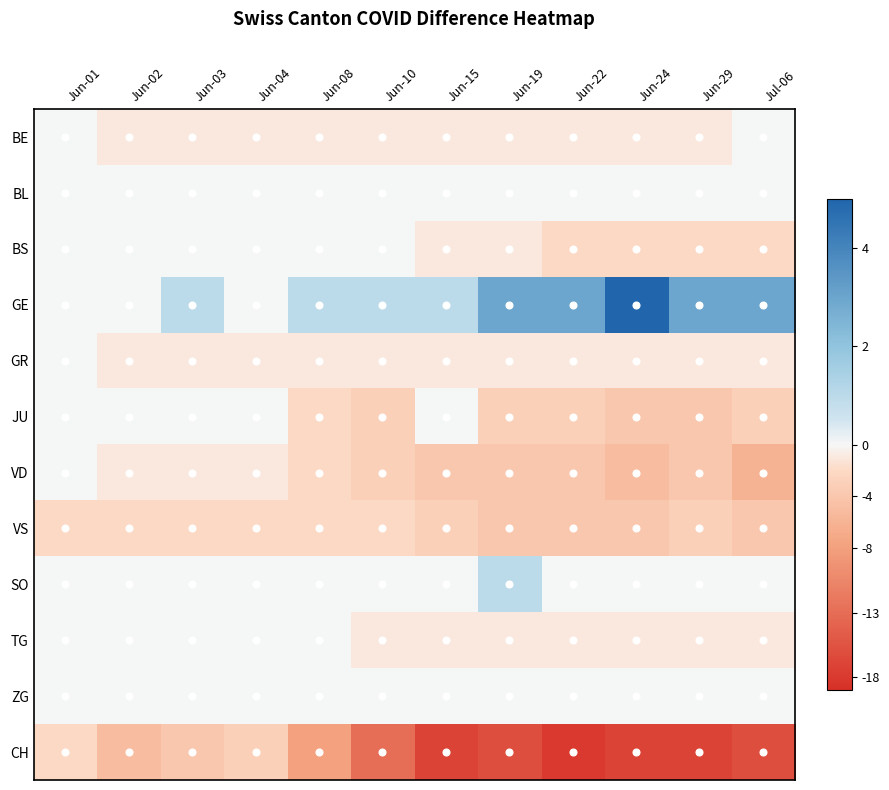

At which category is the sum across all series the highest?

Jun-01